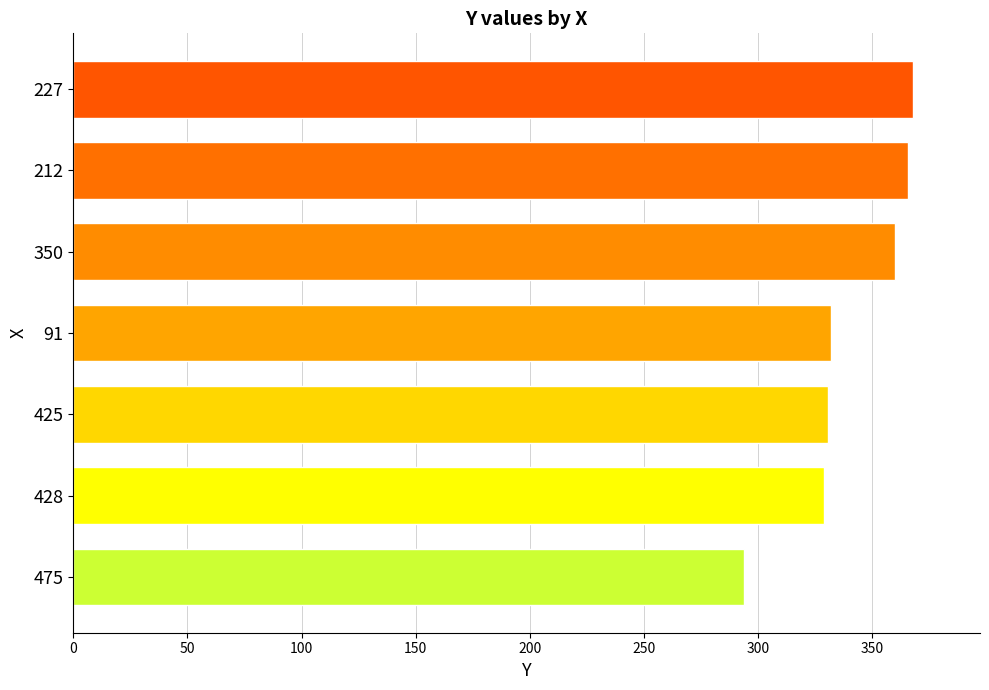

Between 475 and 428, which is larger?

428